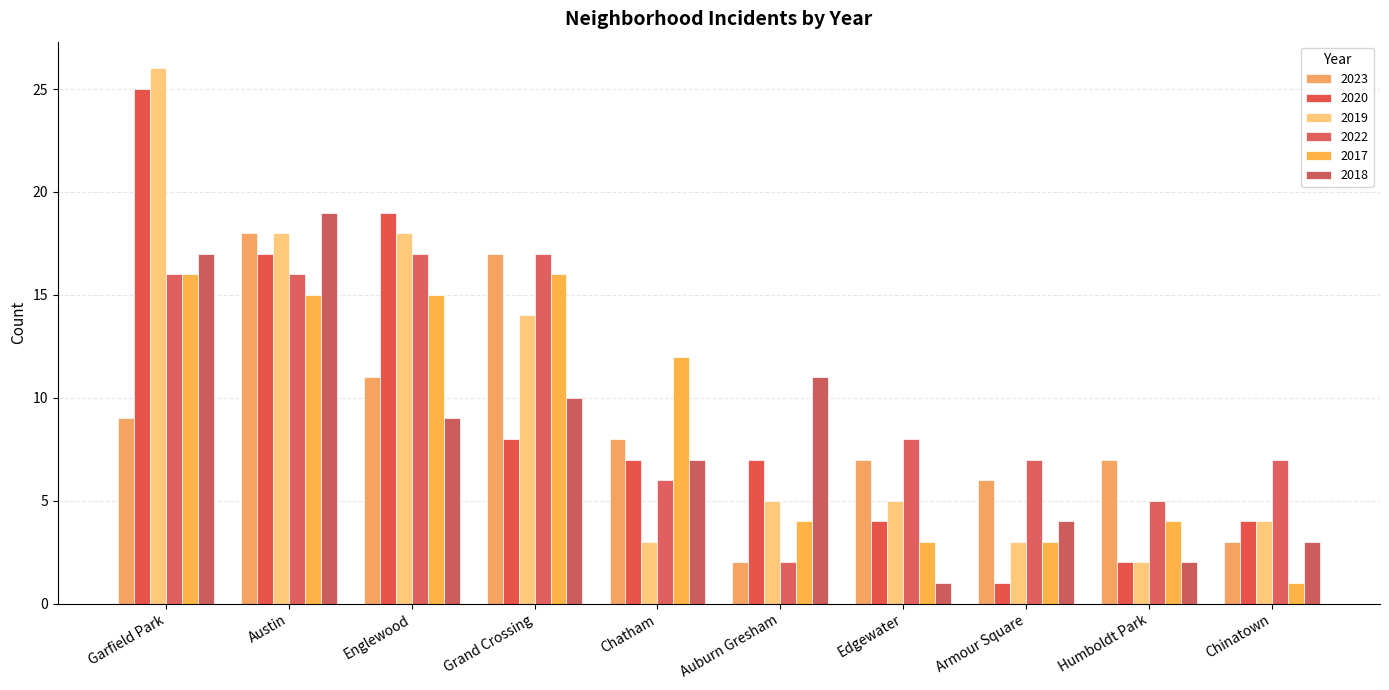

Rank the categories by 2018 value from lowest to highest.

Edgewater, Humboldt Park, Chinatown, Armour Square, Chatham, Englewood, Grand Crossing, Auburn Gresham, Garfield Park, Austin